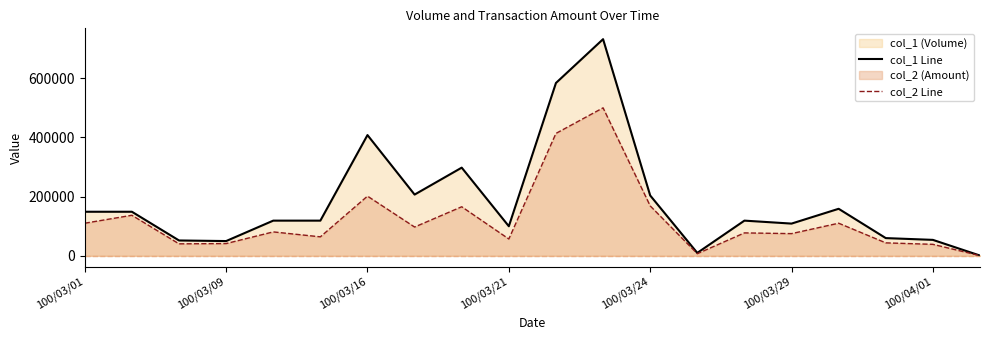

What is the difference between the maximum and minimum values in the col_2 Line series?

499290